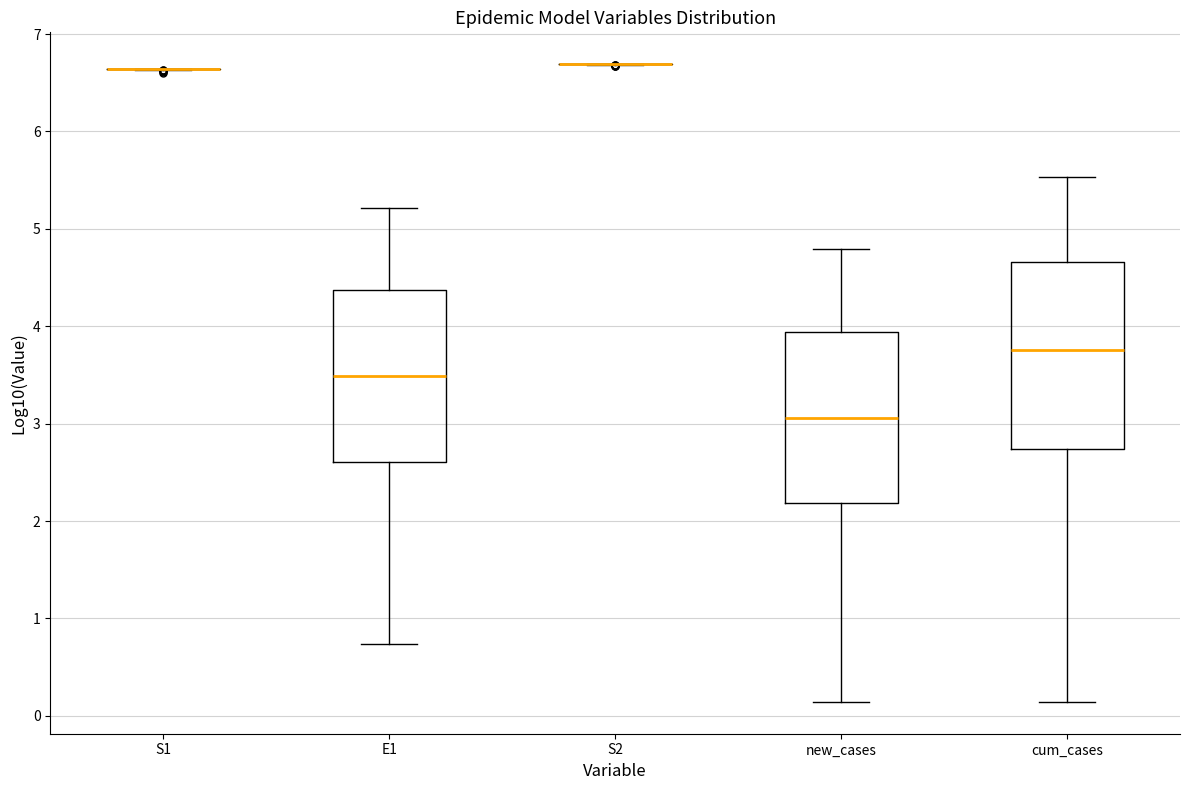

Comparing the boxes themselves (not the whiskers), which one is the tallest?

cum_cases